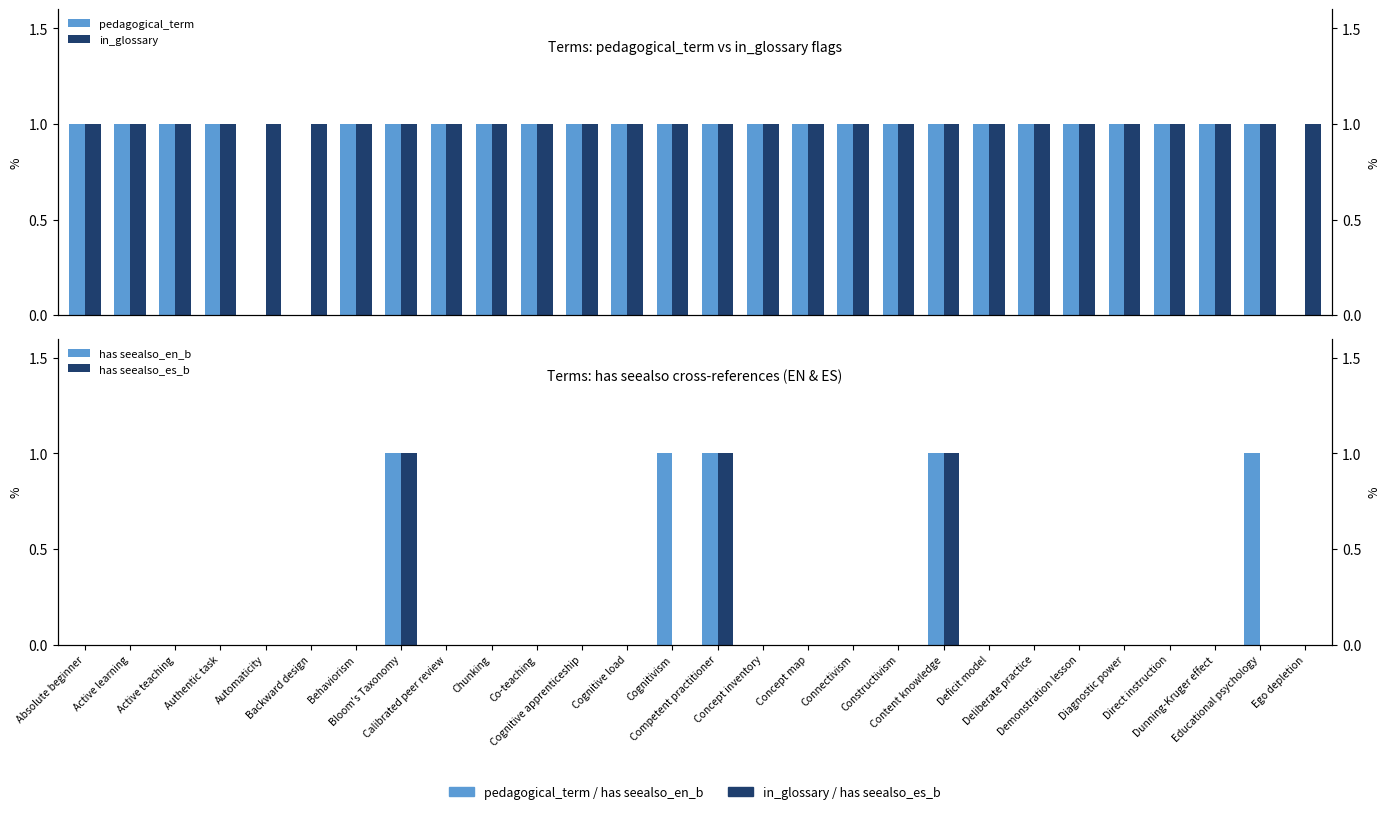

Reading right to left, list all the values displayed in this chart.

pedagogical_term: Ego depletion=0	Educational psychology=1	Dunning-Kruger effect=1	Direct instruction=1	Diagnostic power=1	Demonstration lesson=1	Deliberate practice=1	Deficit model=1	Content knowledge=1	Constructivism=1	Connectivism=1	Concept map=1	Concept inventory=1	Competent practitioner=1	Cognitivism=1	Cognitive load=1	Cognitive apprenticeship=1	Co-teaching=1	Chunking=1	Calibrated peer review=1	Bloom's Taxonomy=1	Behaviorism=1	Backward design=0	Automaticity=0	Authentic task=1	Active teaching=1	Active learning=1	Absolute beginner=1
in_glossary: Ego depletion=1	Educational psychology=1	Dunning-Kruger effect=1	Direct instruction=1	Diagnostic power=1	Demonstration lesson=1	Deliberate practice=1	Deficit model=1	Content knowledge=1	Constructivism=1	Connectivism=1	Concept map=1	Concept inventory=1	Competent practitioner=1	Cognitivism=1	Cognitive load=1	Cognitive apprenticeship=1	Co-teaching=1	Chunking=1	Calibrated peer review=1	Bloom's Taxonomy=1	Behaviorism=1	Backward design=1	Automaticity=1	Authentic task=1	Active teaching=1	Active learning=1	Absolute beginner=1
has seealso_en_b: Ego depletion=0	Educational psychology=1	Dunning-Kruger effect=0	Direct instruction=0	Diagnostic power=0	Demonstration lesson=0	Deliberate practice=0	Deficit model=0	Content knowledge=1	Constructivism=0	Connectivism=0	Concept map=0	Concept inventory=0	Competent practitioner=1	Cognitivism=1	Cognitive load=0	Cognitive apprenticeship=0	Co-teaching=0	Chunking=0	Calibrated peer review=0	Bloom's Taxonomy=1	Behaviorism=0	Backward design=0	Automaticity=0	Authentic task=0	Active teaching=0	Active learning=0	Absolute beginner=0
has seealso_es_b: Ego depletion=0	Educational psychology=0	Dunning-Kruger effect=0	Direct instruction=0	Diagnostic power=0	Demonstration lesson=0	Deliberate practice=0	Deficit model=0	Content knowledge=1	Constructivism=0	Connectivism=0	Concept map=0	Concept inventory=0	Competent practitioner=1	Cognitivism=0	Cognitive load=0	Cognitive apprenticeship=0	Co-teaching=0	Chunking=0	Calibrated peer review=0	Bloom's Taxonomy=1	Behaviorism=0	Backward design=0	Automaticity=0	Authentic task=0	Active teaching=0	Active learning=0	Absolute beginner=0